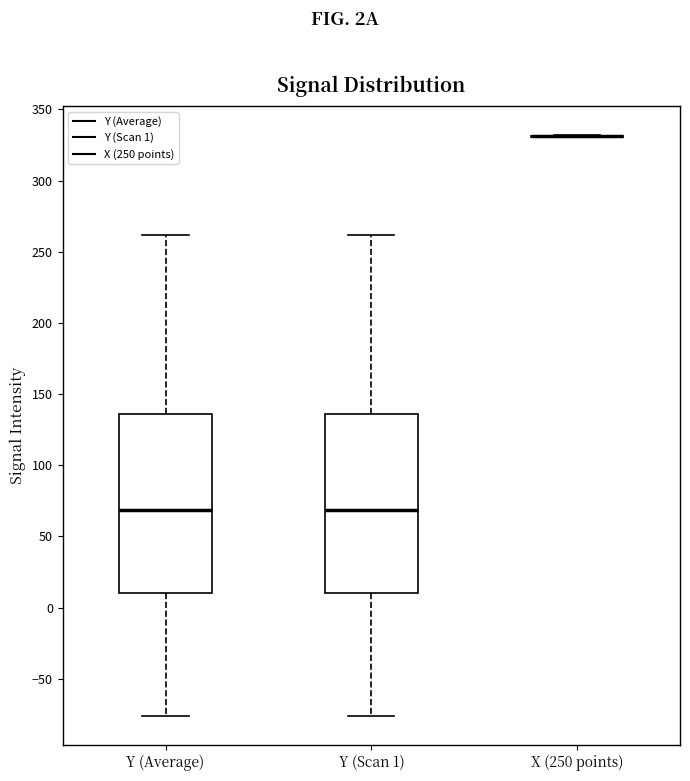

Reading left to right, read every box against the y-axis: the position of its median line, the range the box covers, and the ends of its whiskers. The values are not printed on the chart, so give them approximately, as read against the axis.

Y (Average): median 70, box 10 to 135, whiskers -75 to 260
Y (Scan 1): median 70, box 10 to 135, whiskers -75 to 260
X (250 points): box collapsed to a line at 330, whiskers 330 to 330